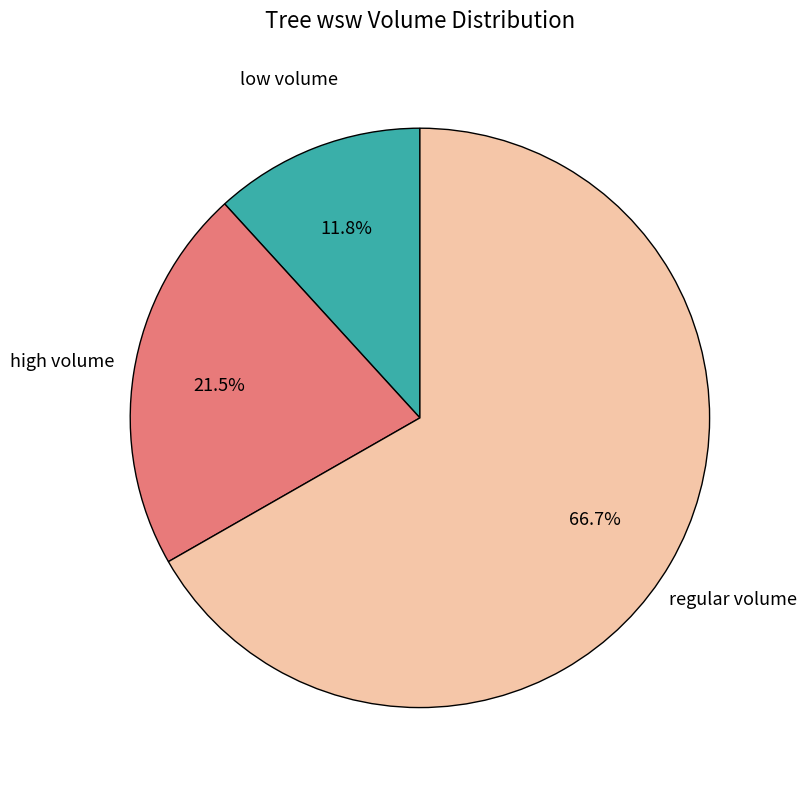

Is there a majority slice in this chart?

Yes